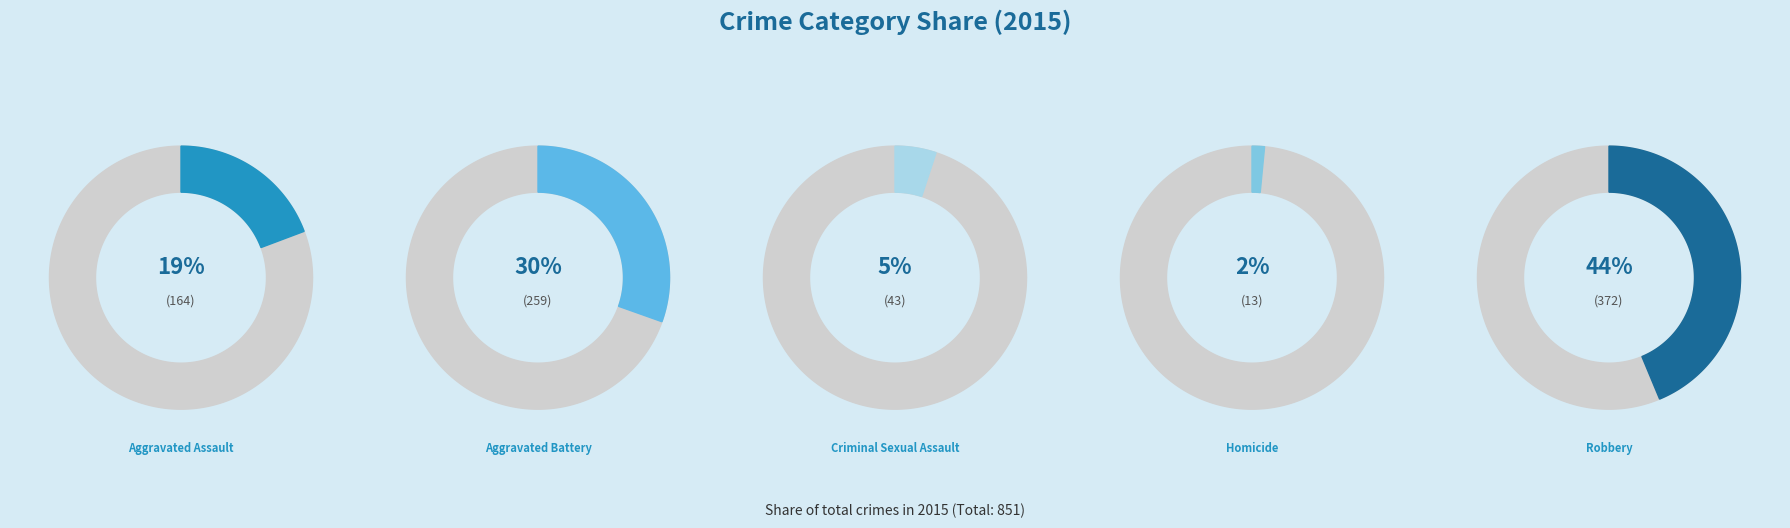

Between Homicide and Robbery, which is larger?

Robbery